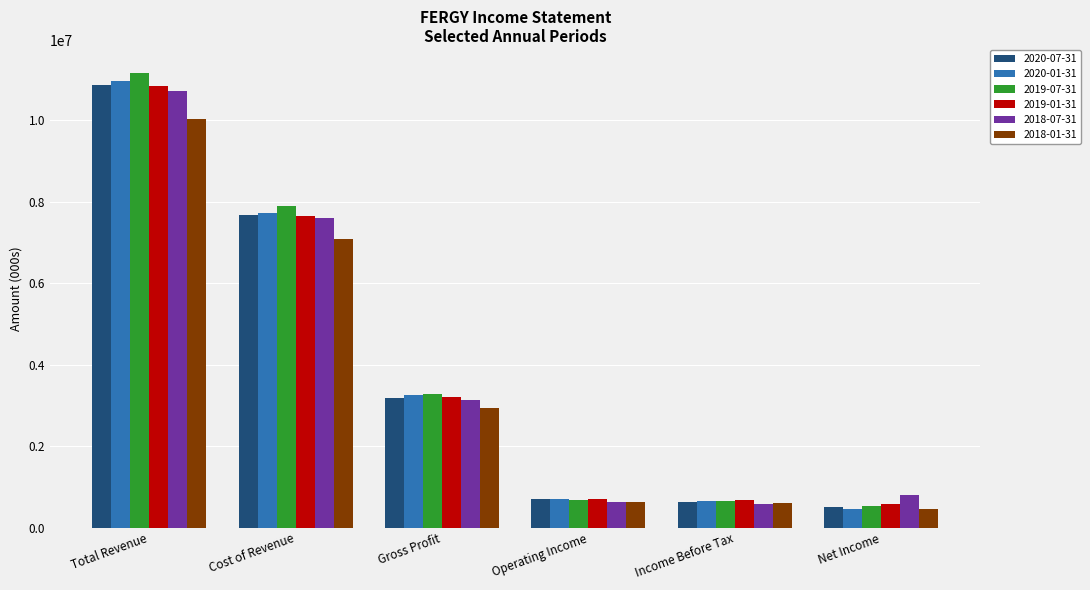

How many distinct data groups are displayed?

6